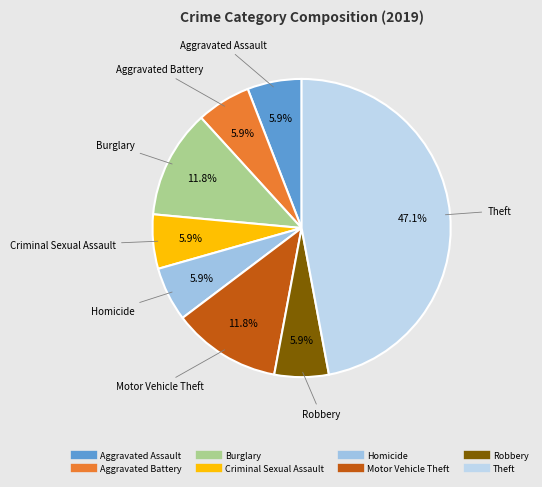

Count the number of slices in the pie.

8